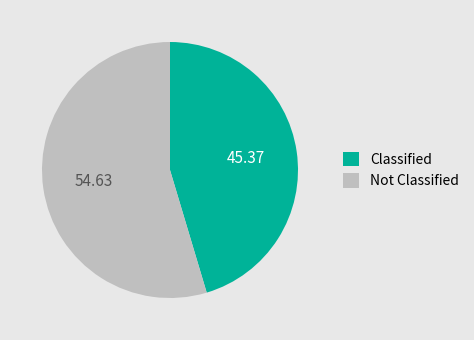

Is the sum of Classified and Not Classified greater than half?

Yes